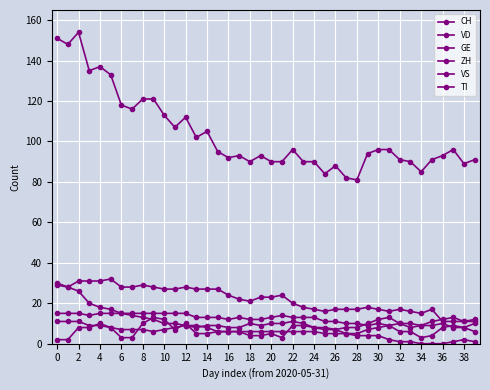

What is the average value of the CH series?

103